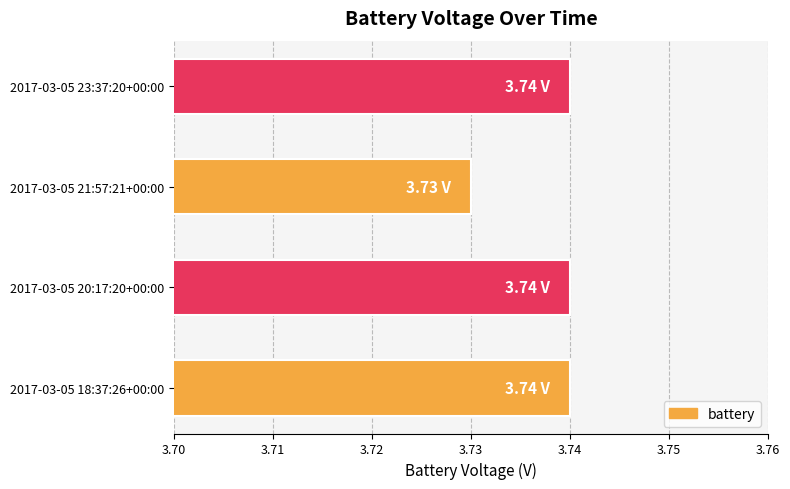

What is the sum of the values at 2017-03-05 20:17:20+00:00 and 2017-03-05 21:57:21+00:00?

7.5